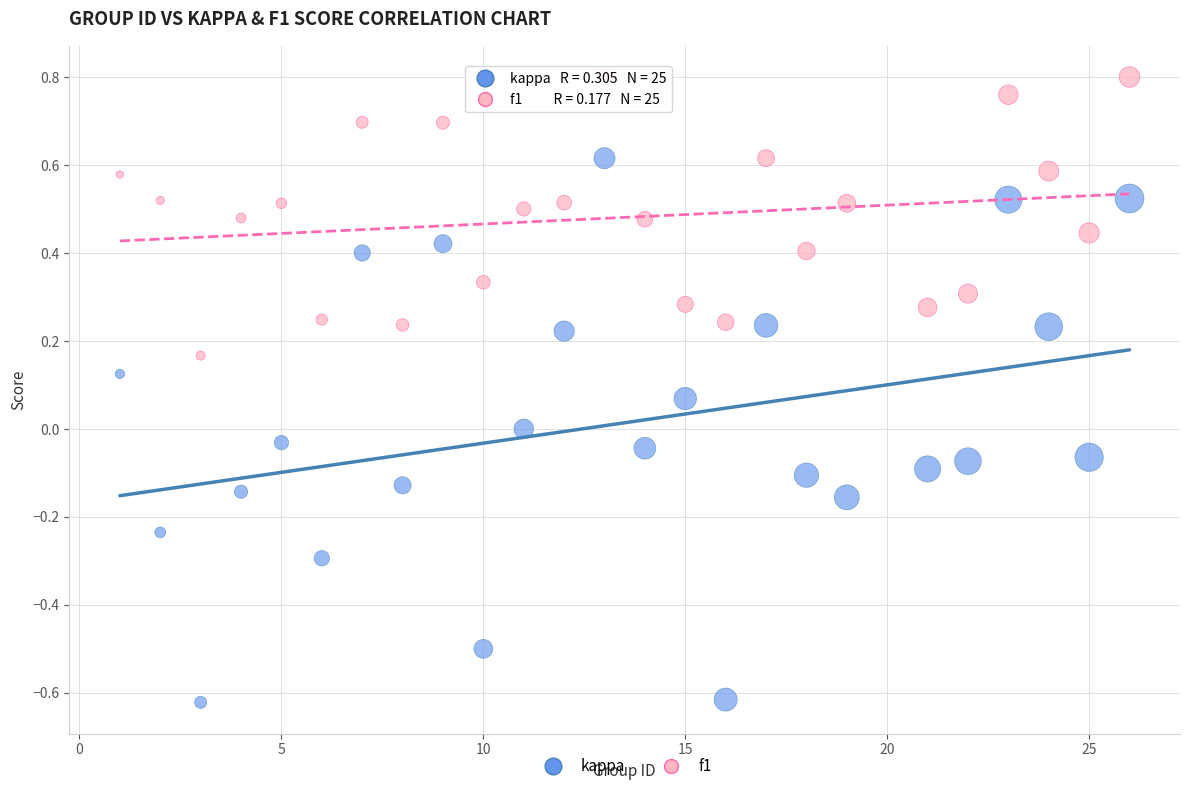

Across all data points, what is the range of Y values (max minus min)?

1.4